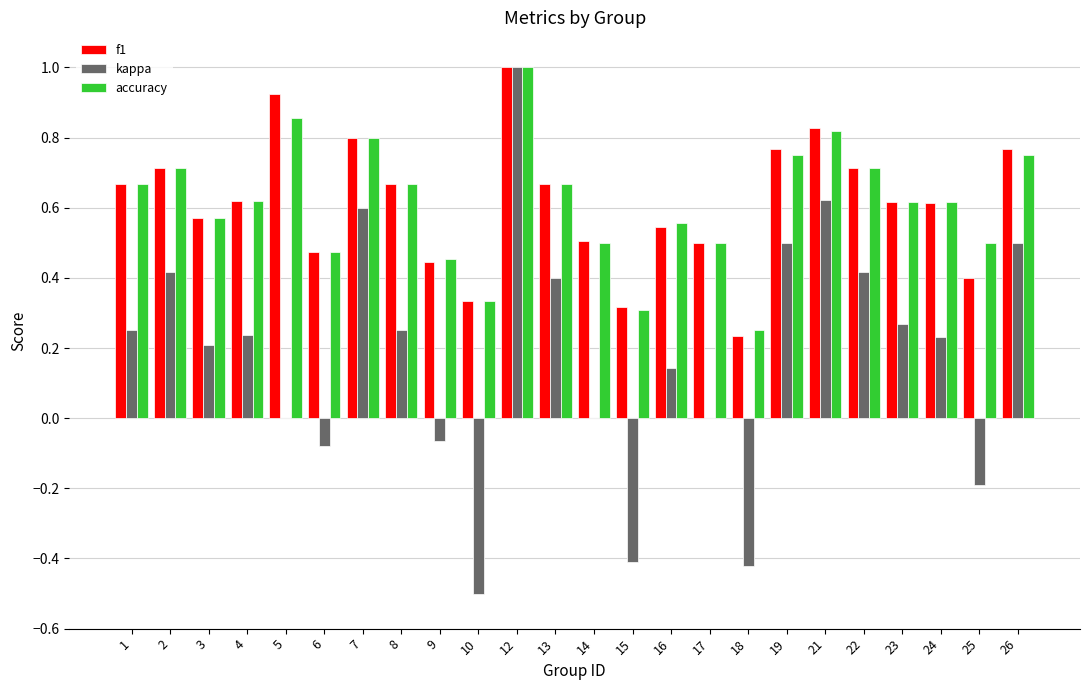

What is the total value across all series at 14?

1.0